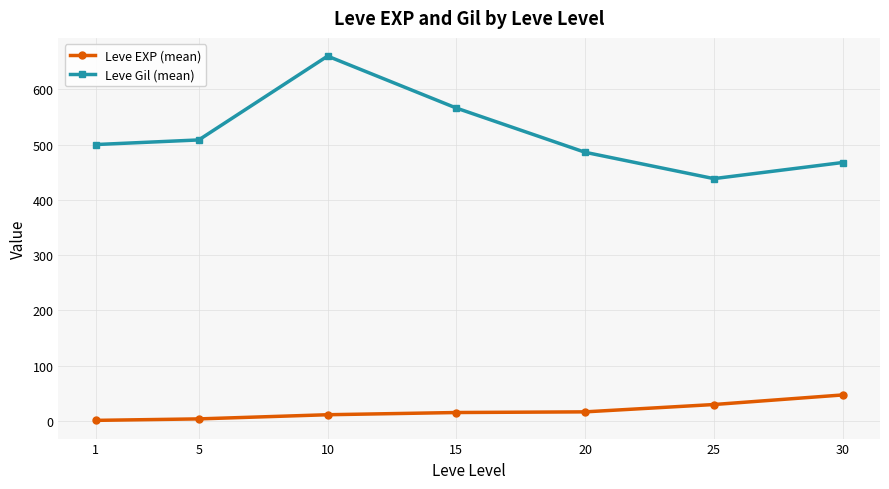

What are all the series names shown in the legend?

Leve EXP (mean), Leve Gil (mean)